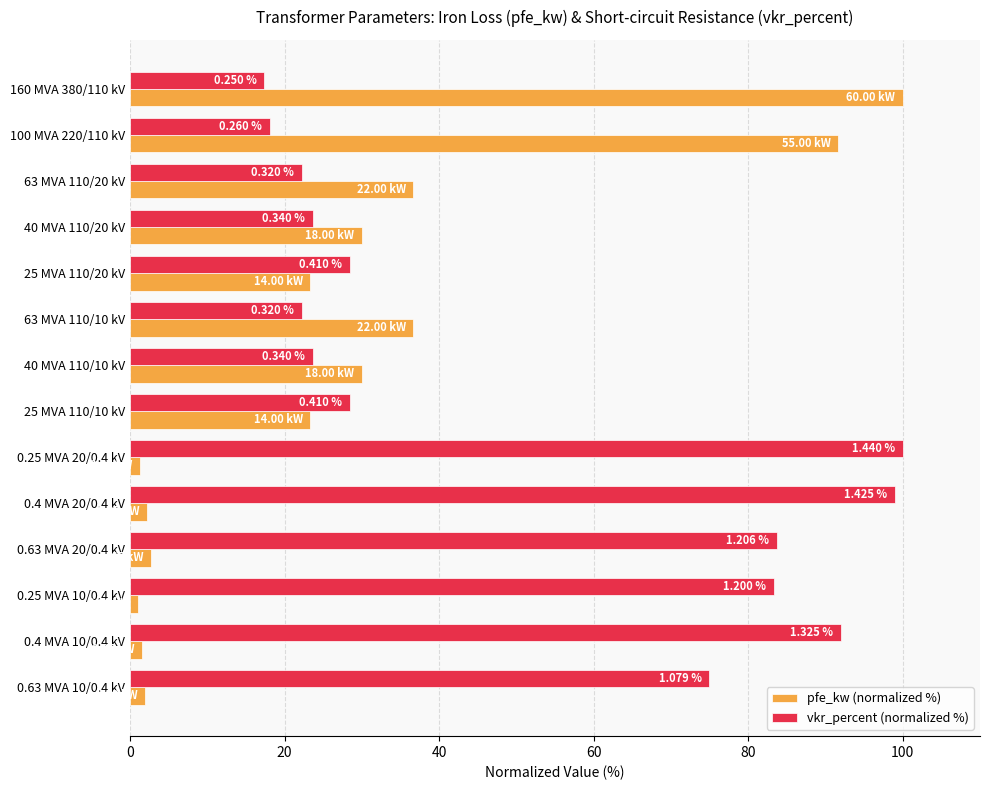

What is the minimum value shown in the chart?

1.0